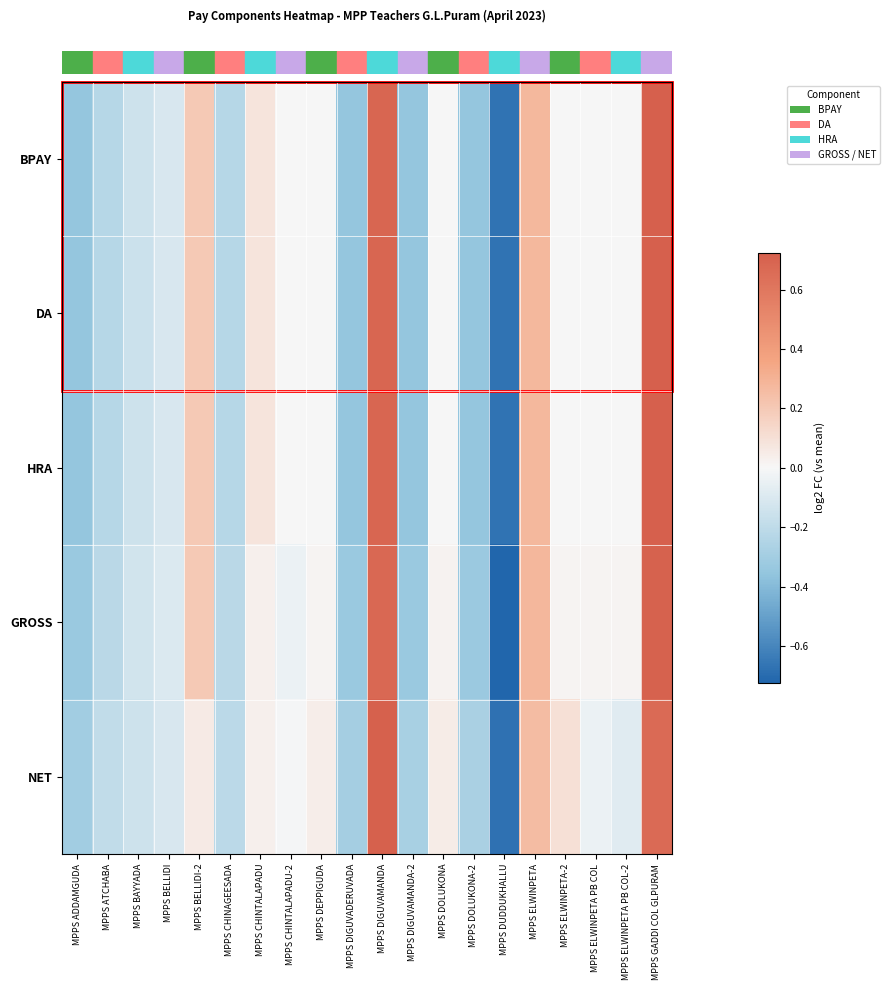

Reading left to right, list all the values displayed in this chart.

row_0: -0.3	-0.2	-0.2	-0.1	0.2	-0.2	0.1	0.0	0.0	-0.3	0.7	-0.3	0.0	-0.3	-0.7	0.3	0.0	0.0	0.0	0.7
row_1: -0.3	-0.2	-0.2	-0.1	0.2	-0.2	0.1	0.0	0.0	-0.3	0.7	-0.3	0.0	-0.3	-0.7	0.3	0.0	0.0	0.0	0.7
row_2: -0.3	-0.2	-0.2	-0.1	0.2	-0.2	0.1	0.0	0.0	-0.3	0.7	-0.3	0.0	-0.3	-0.7	0.3	0.0	0.0	0.0	0.7
row_3: -0.3	-0.2	-0.1	-0.1	0.2	-0.2	0.0	-0.0	0.0	-0.3	0.7	-0.3	0.0	-0.3	-0.7	0.3	0.0	0.0	0.0	0.7
row_4: -0.3	-0.2	-0.1	-0.1	0.1	-0.2	0.0	-0.0	0.0	-0.3	0.7	-0.3	0.0	-0.3	-0.7	0.3	0.1	-0.0	-0.1	0.7